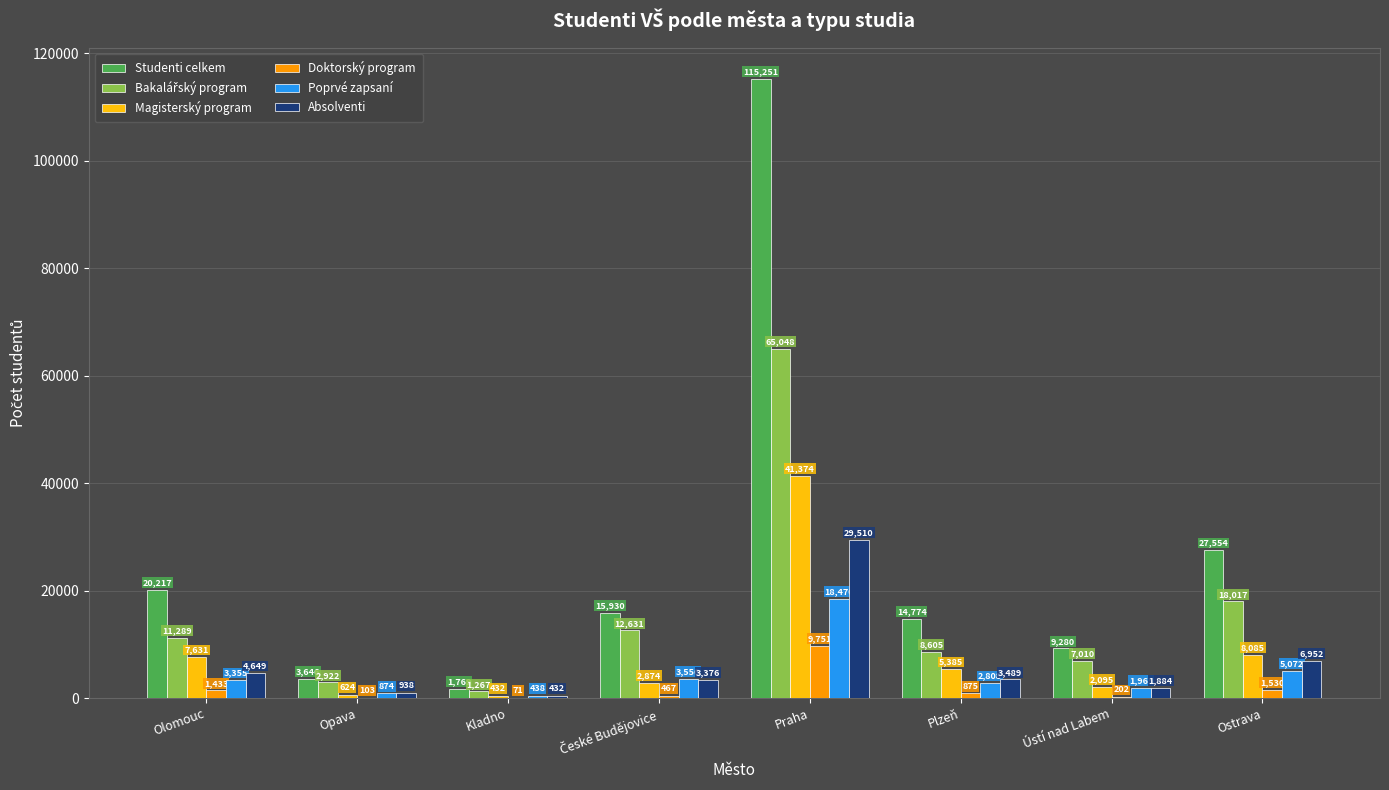

What is the maximum value shown in the chart?

115251